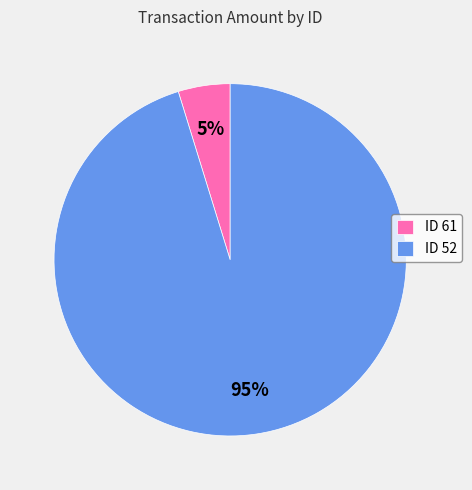

What is the largest slice in the pie chart?

ID 52